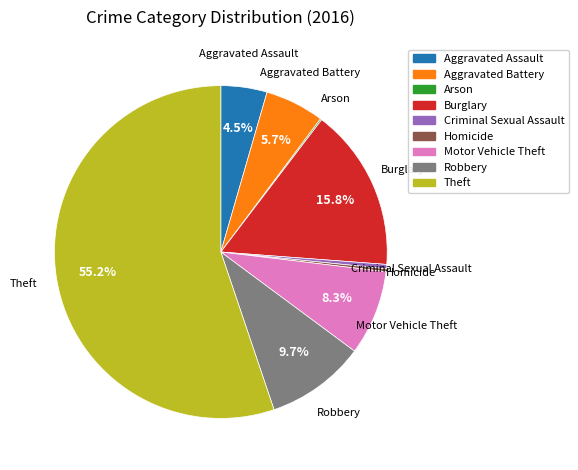

Which category has the biggest portion of the pie?

Theft